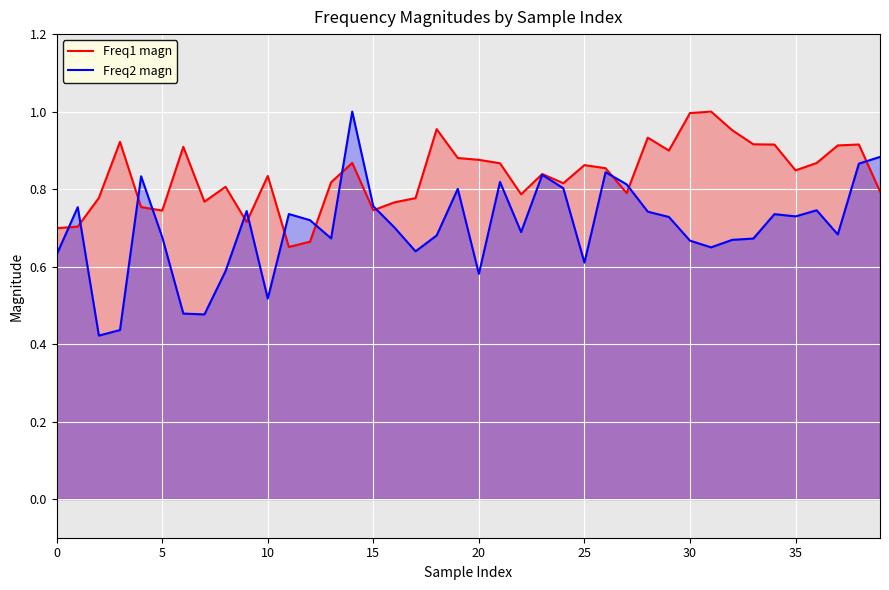

List the series in order of their overall mean, highest first.

Freq1 magn, Freq2 magn